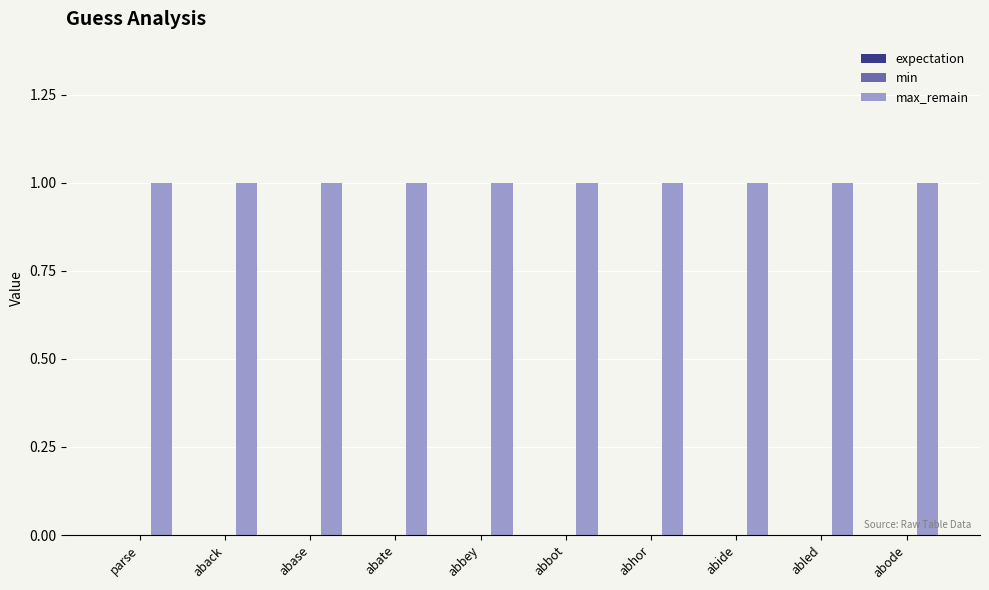

Rank the series by their maximum value, from highest to lowest.

max_remain, expectation, min